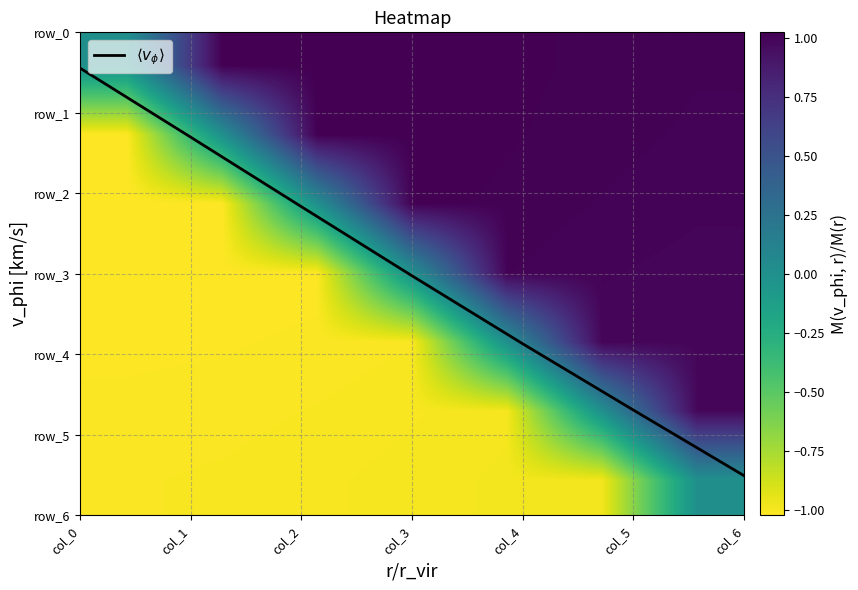

Where is $\langle v_\phi \rangle$ nearest to the value 2?

col_2